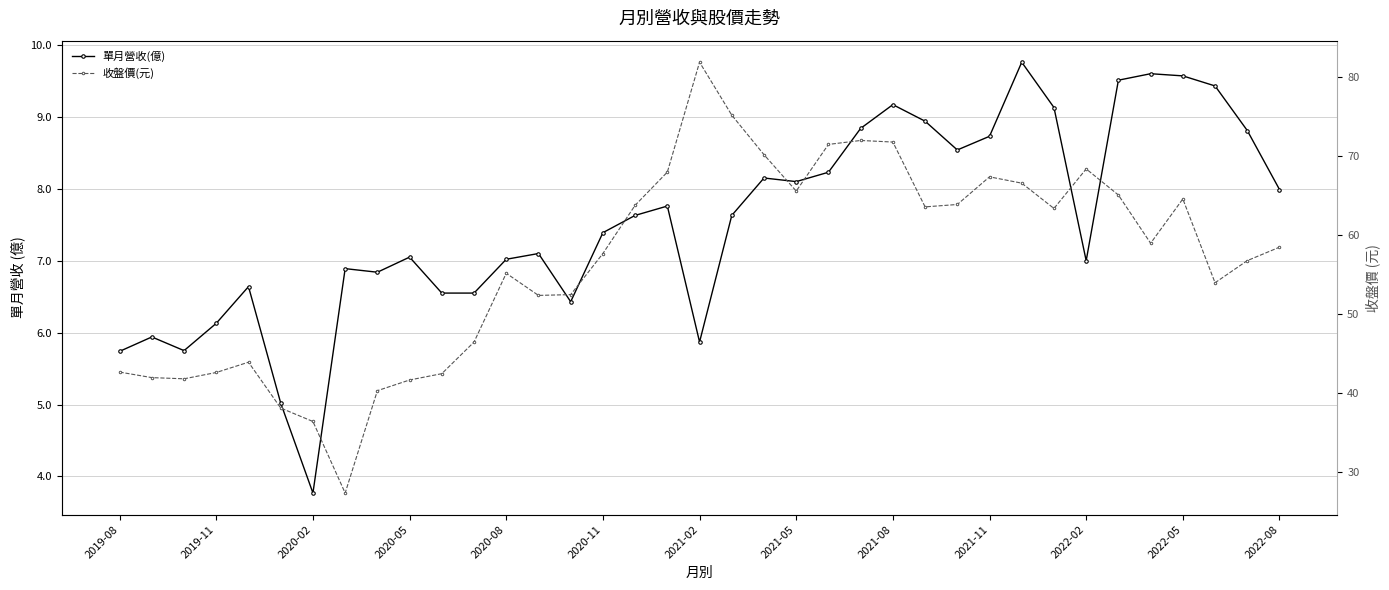

What is the value of the 收盤價(元) point at the 32nd from the left?

65.1